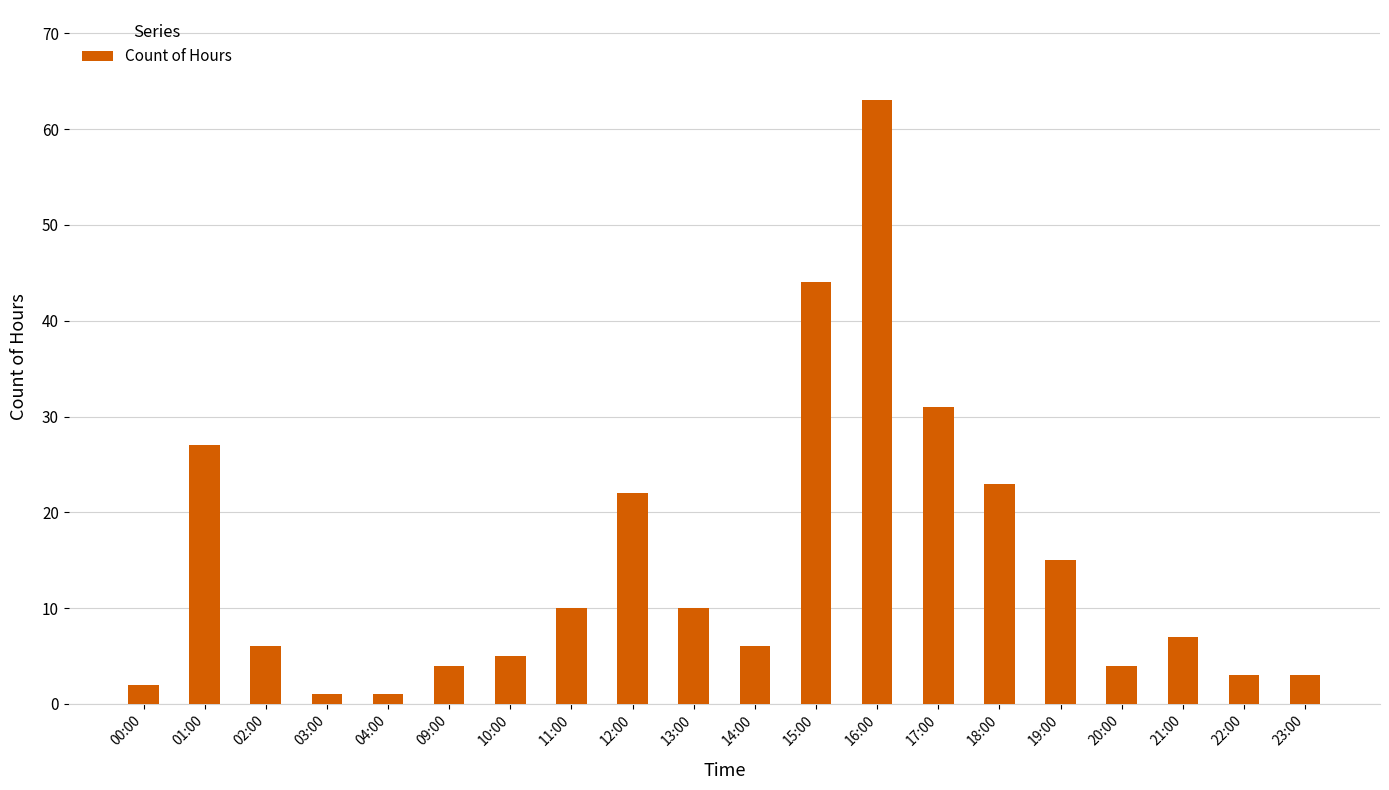

What is the smallest value displayed?

1